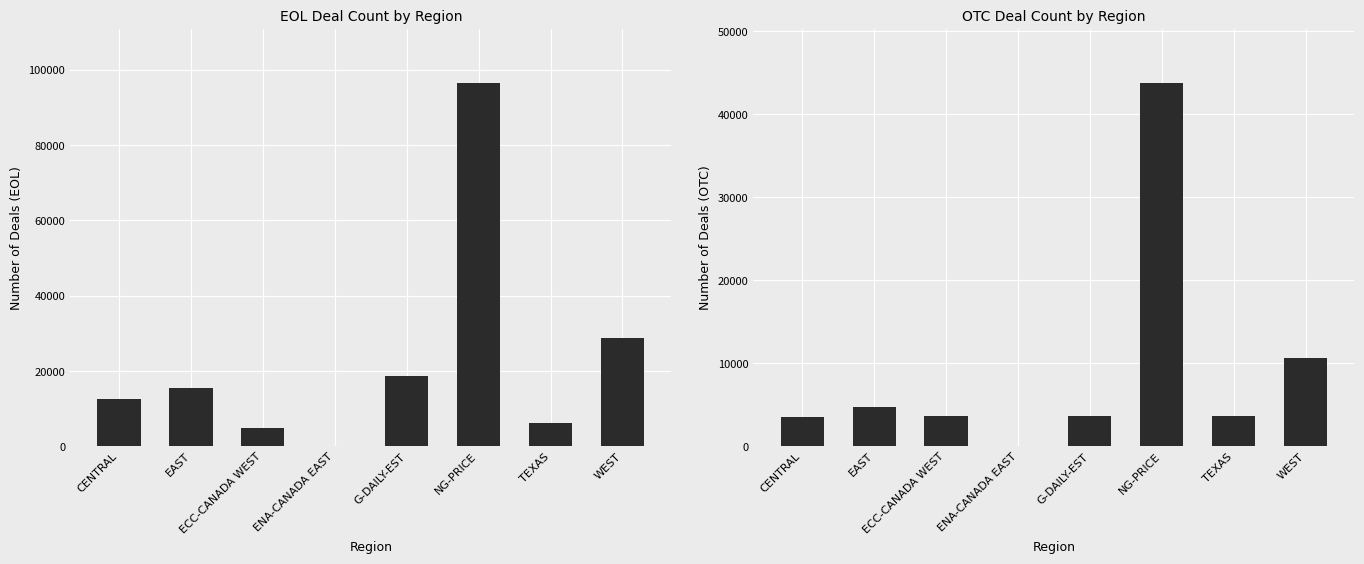

What is the difference between the EOL Deals values at EAST and NG-PRICE?

80896